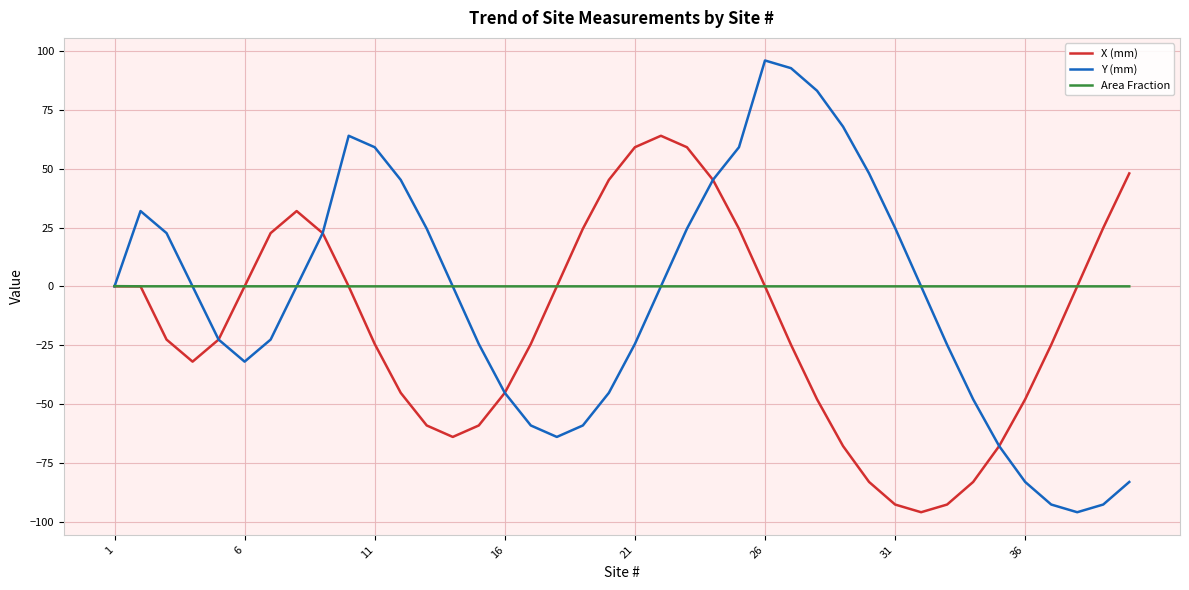

List the series in order of their peak value, lowest first.

Area Fraction, X (mm), Y (mm)